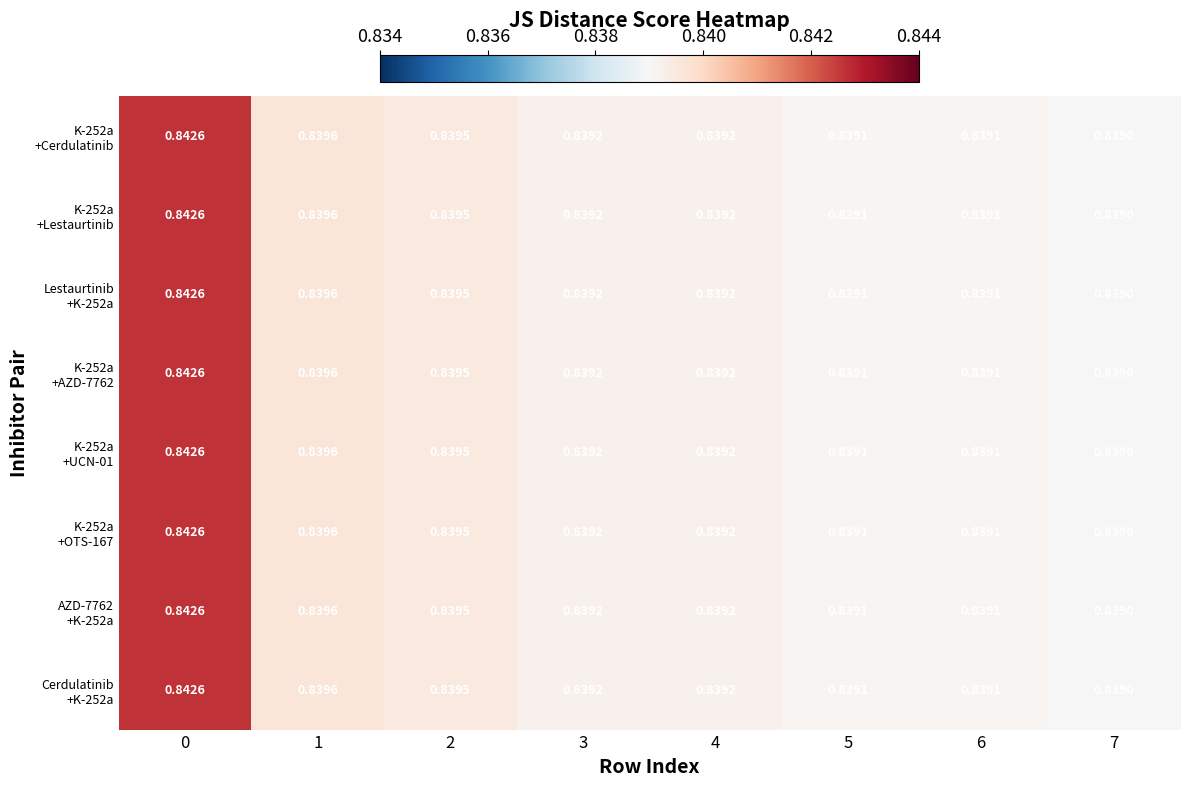

How many data points does each series have?

8